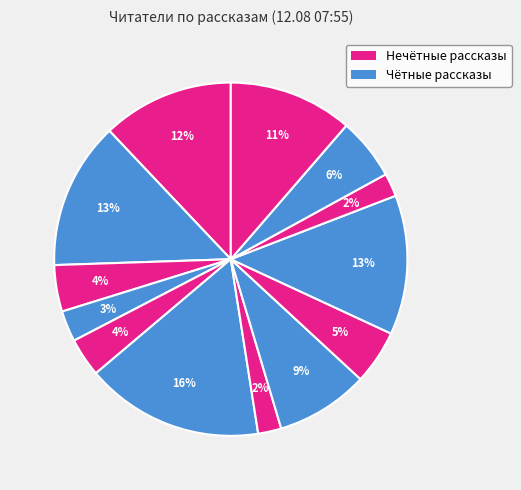

How many segments does this pie chart have?

13